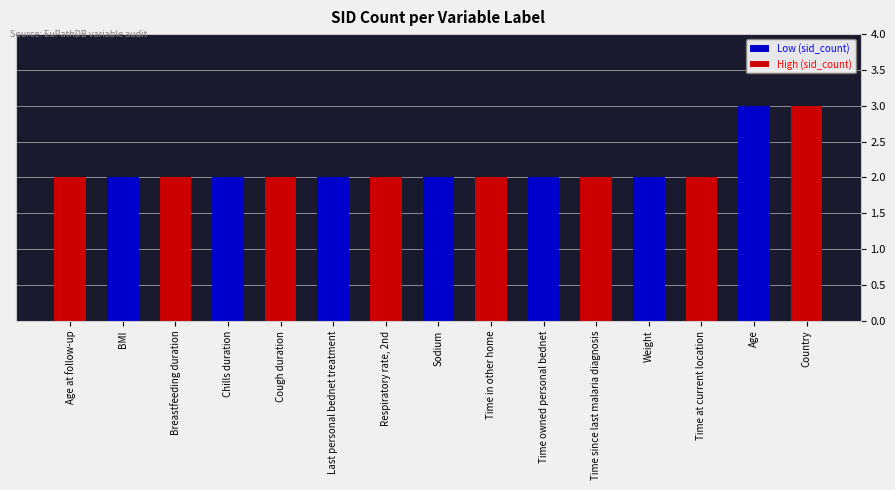

How many values are between 2 and 3?

15